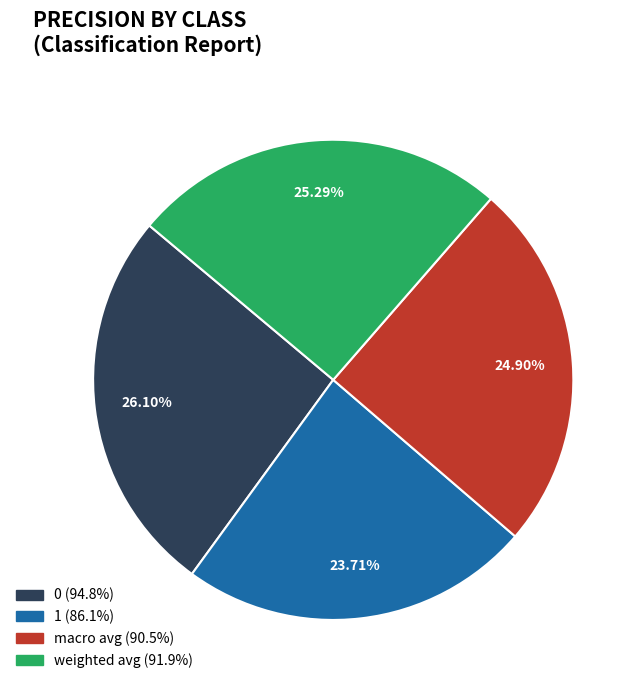

Count the number of slices in the pie.

4